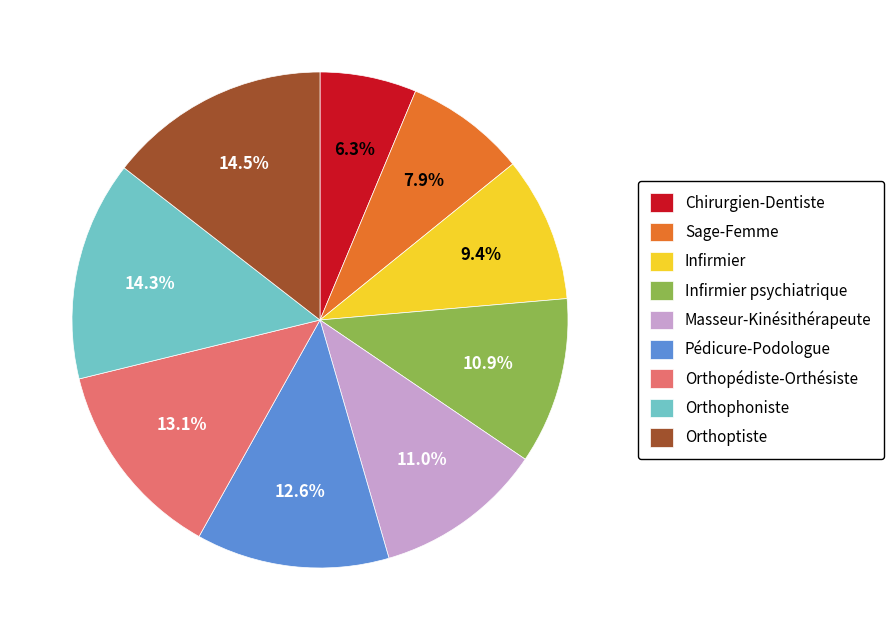

To the nearest percent, what portion does Infirmier psychiatrique represent?

11%